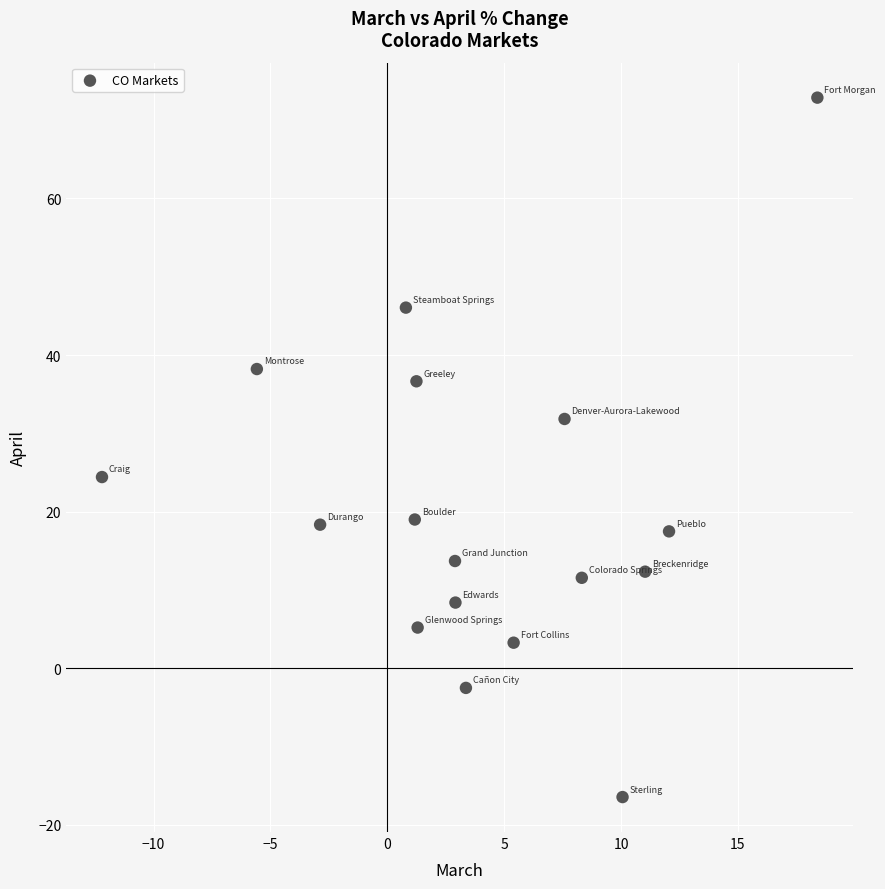

What is the range of Y values (max minus min)?

89.3